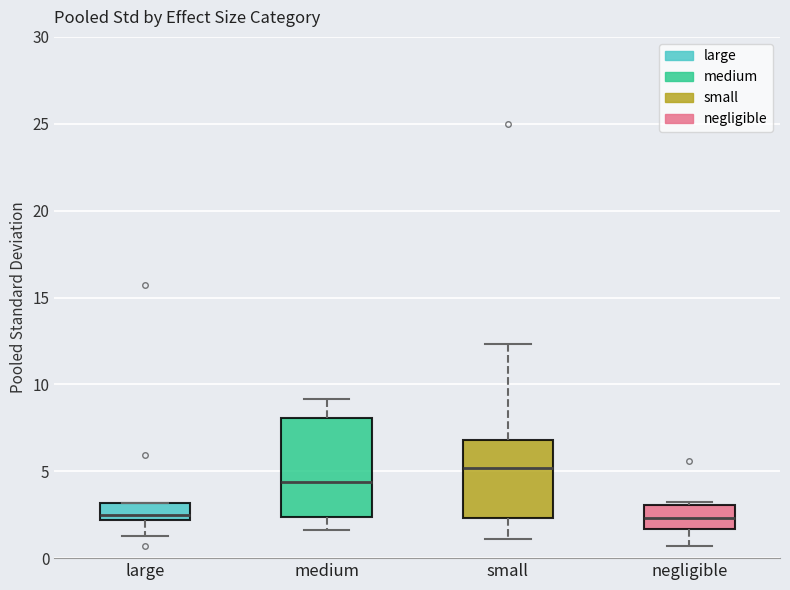

Reading left to right, read every box against the y-axis: the position of its median line, the range the box covers, and the ends of its whiskers. The values are not printed on the chart, so give them approximately, as read against the axis.

large: median 2.5, box 2.0 to 3.0, whiskers 1.5 to 3.0
medium: median 4.5, box 2.5 to 8.0, whiskers 1.5 to 9.0
small: median 5.0, box 2.5 to 7.0, whiskers 1.0 to 12.5
negligible: median 2.5, box 1.5 to 3.0, whiskers 0.5 to 3.0 (just above the box's upper edge)